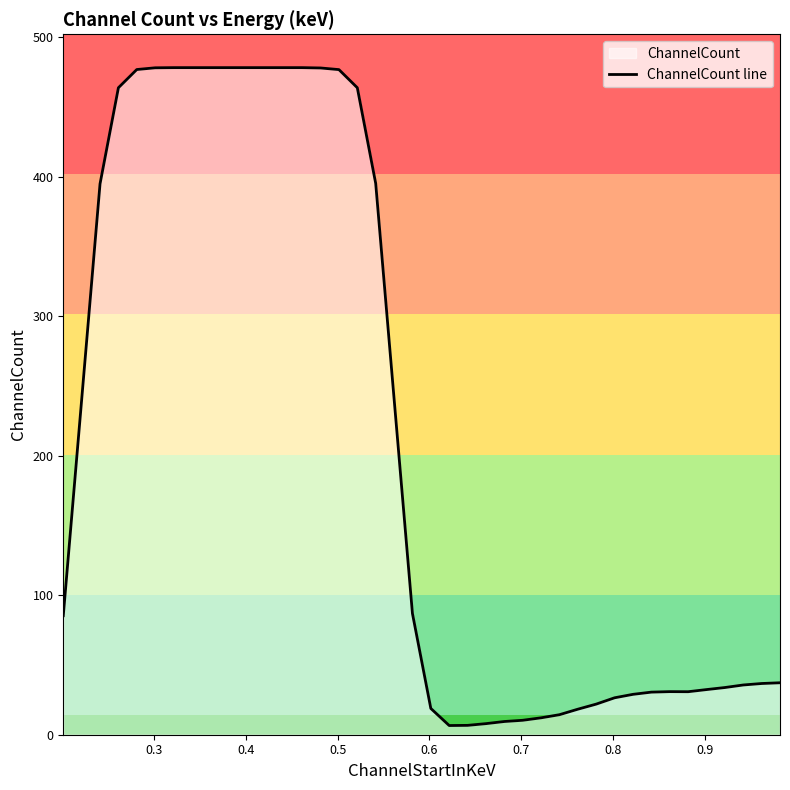

What is the difference between the maximum and minimum values?

471.5